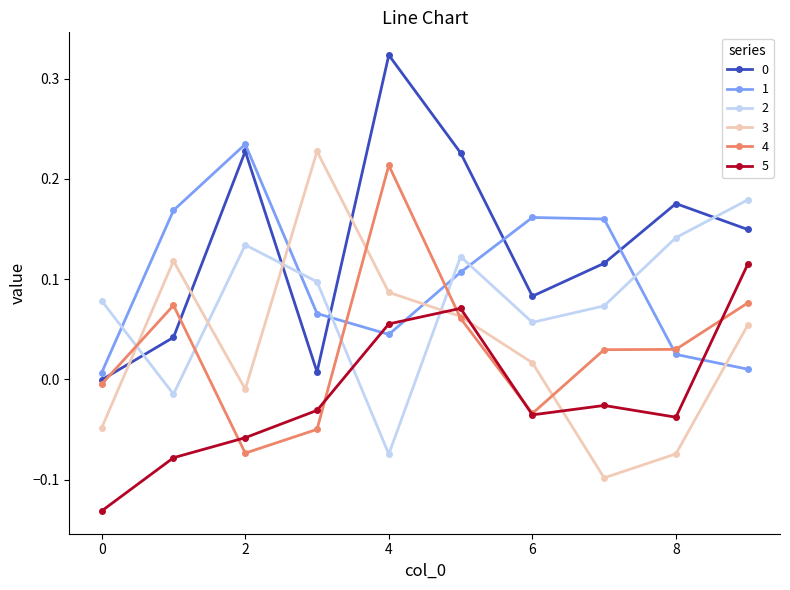

True or false: 1 and 0 cross at least once.

True